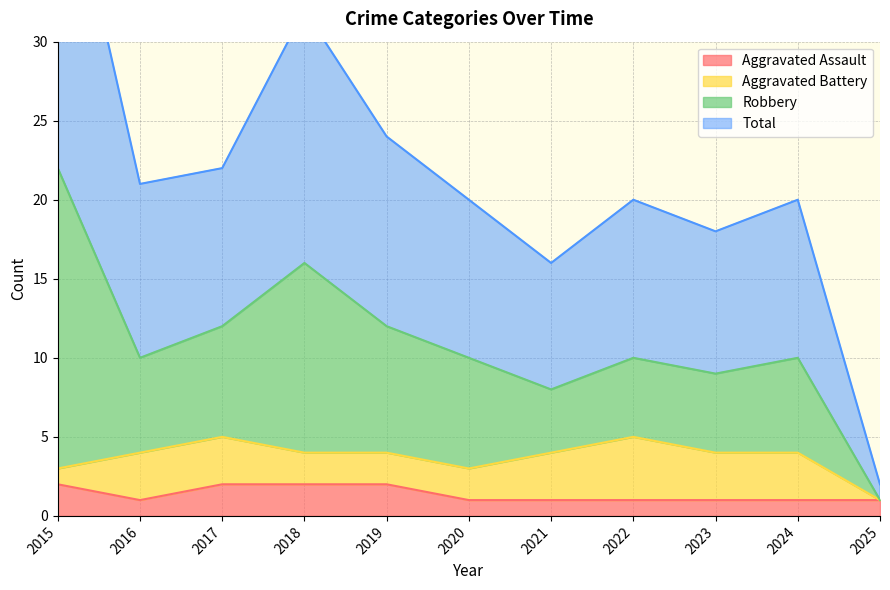

True or false: Aggravated Assault has a value of 2 at 2017.

True